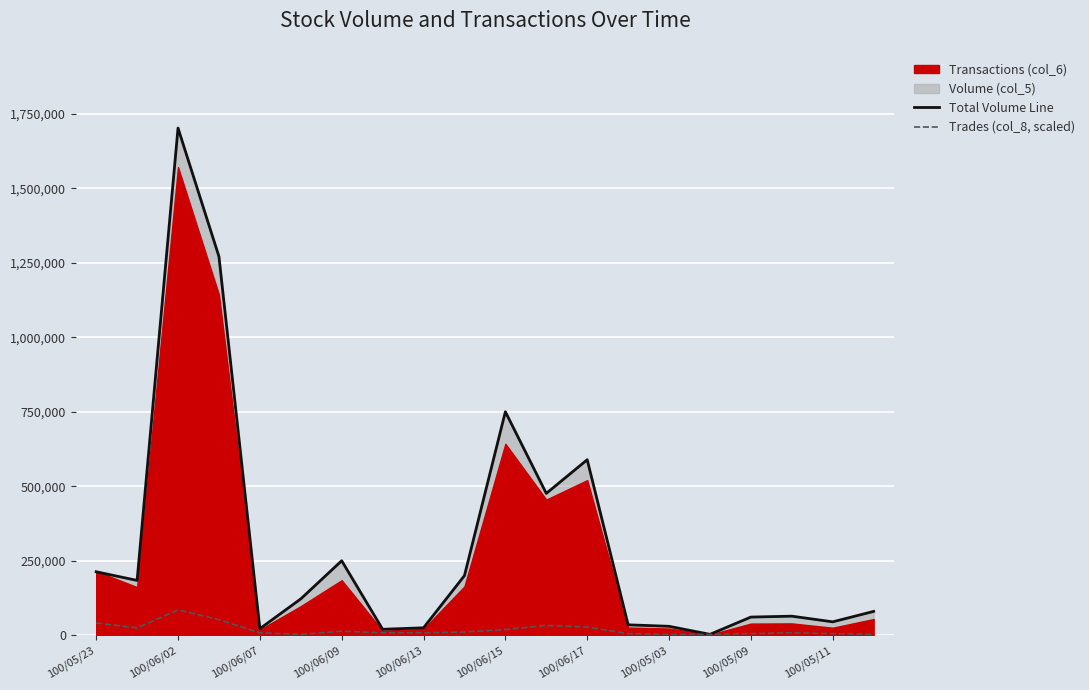

What is the difference between the maximum and minimum values in the Total Volume Line series?

1699000.0